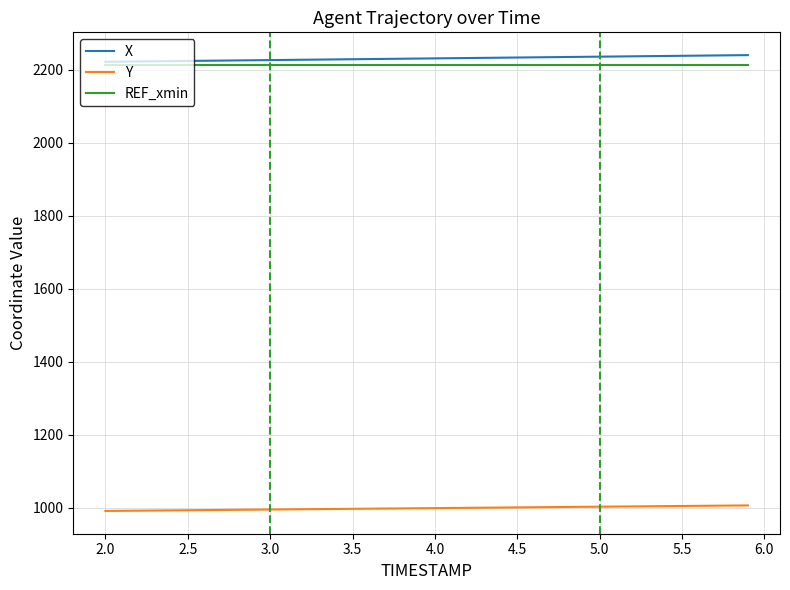

Which series has the largest total across all categories?

X